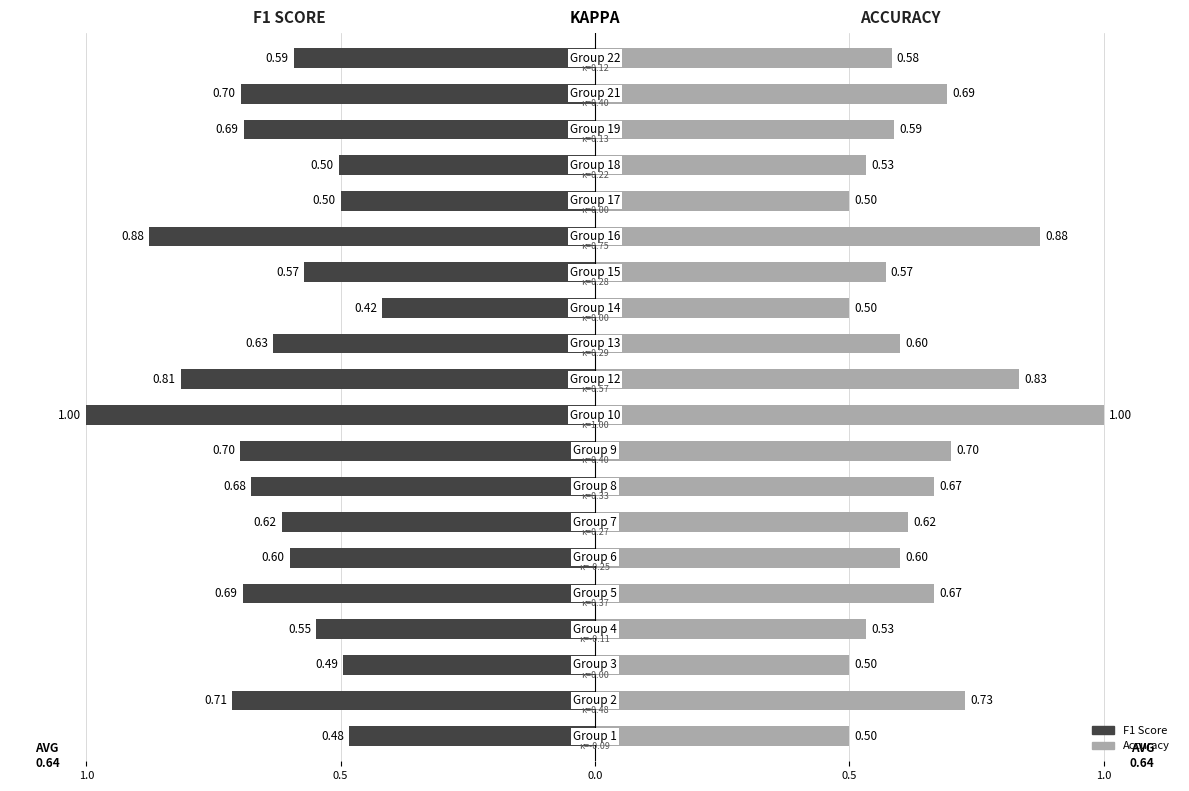

What is the greatest value displayed?

1.0